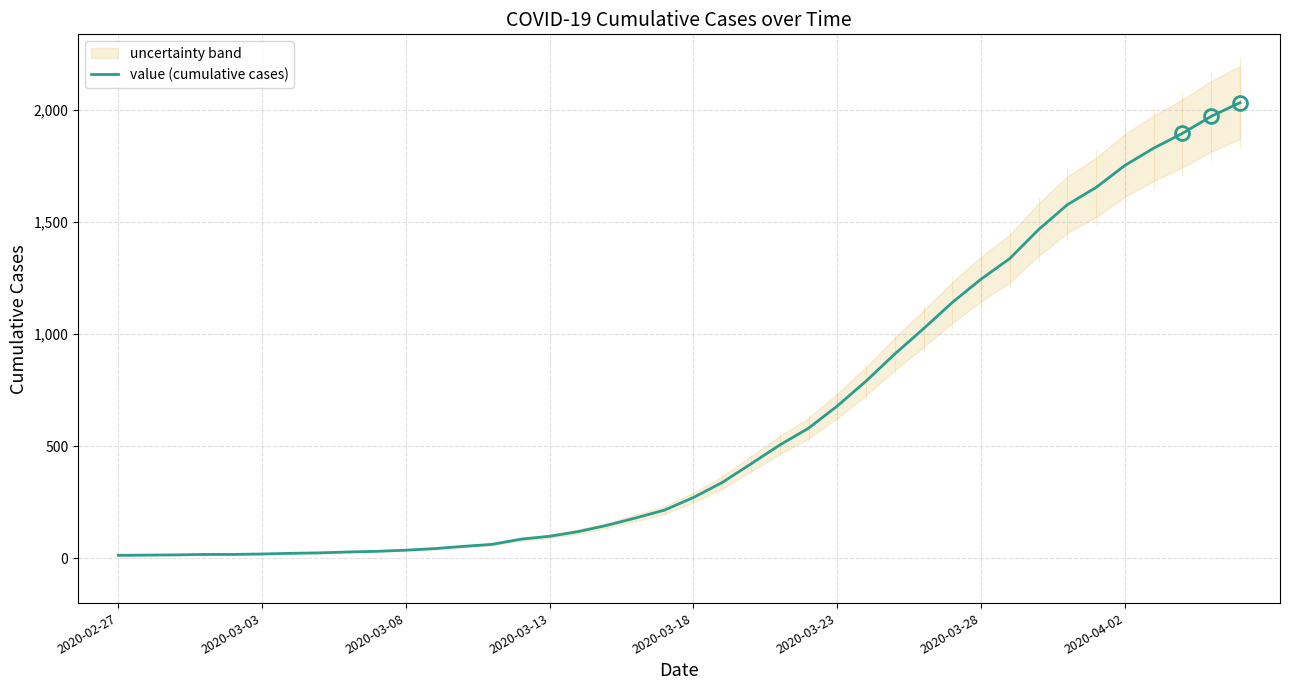

True or false: there are more than 2 points higher than both neighbors.

False